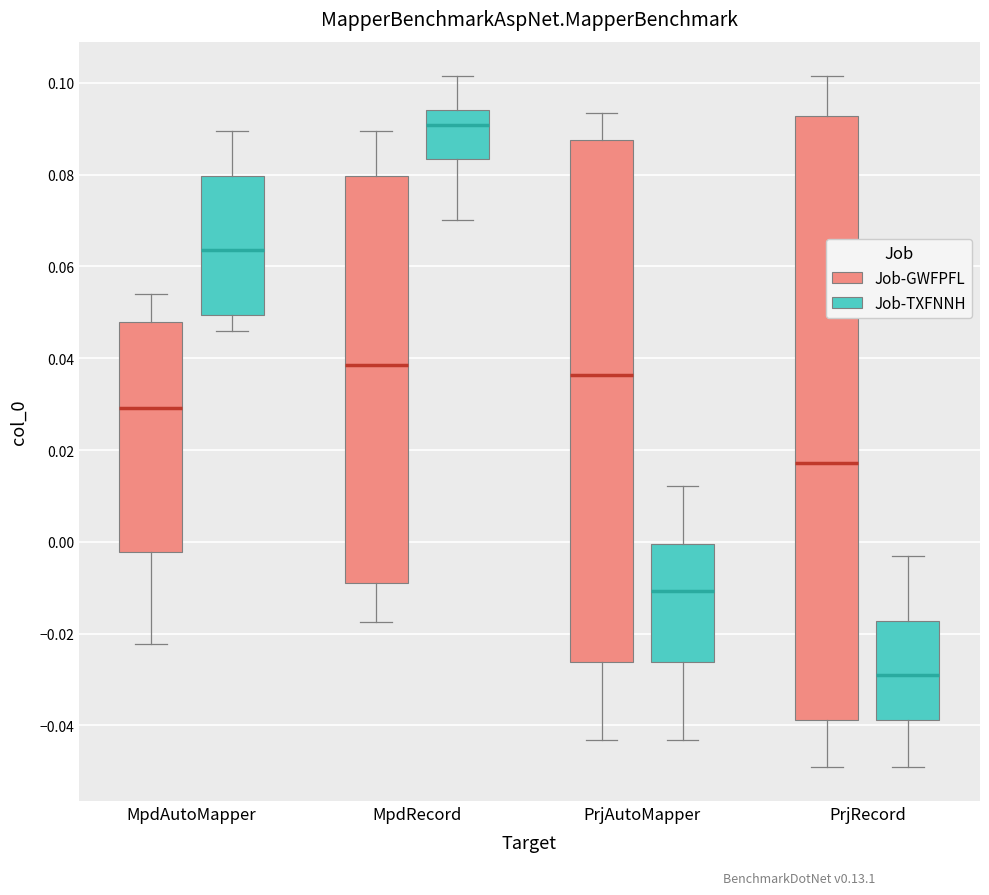

Which box's median line is the highest?

MpdRecord (Job-TXFNNH)